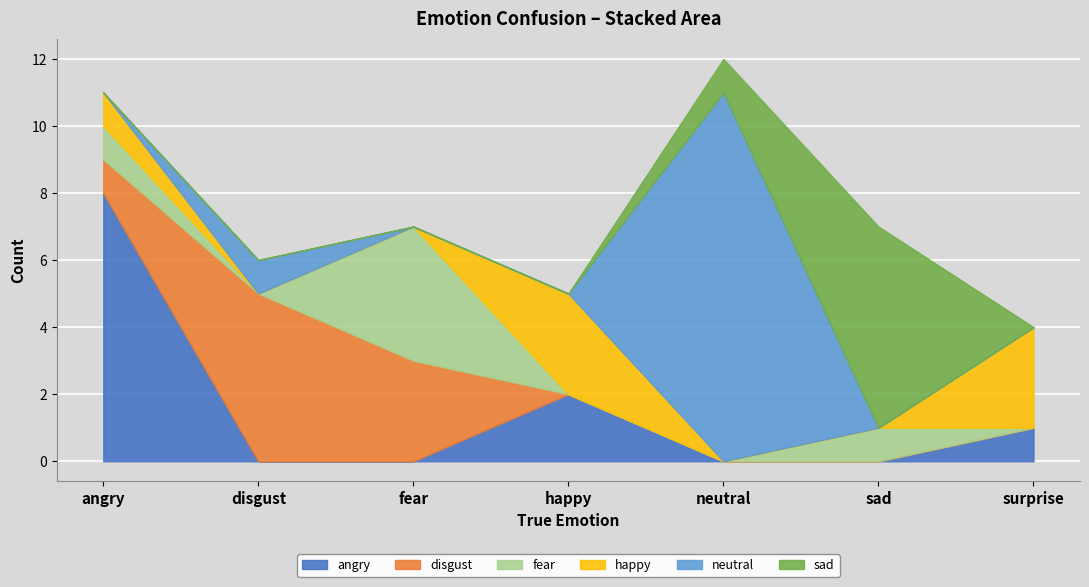

Is the value of happy at disgust greater than the value of disgust at fear?

No